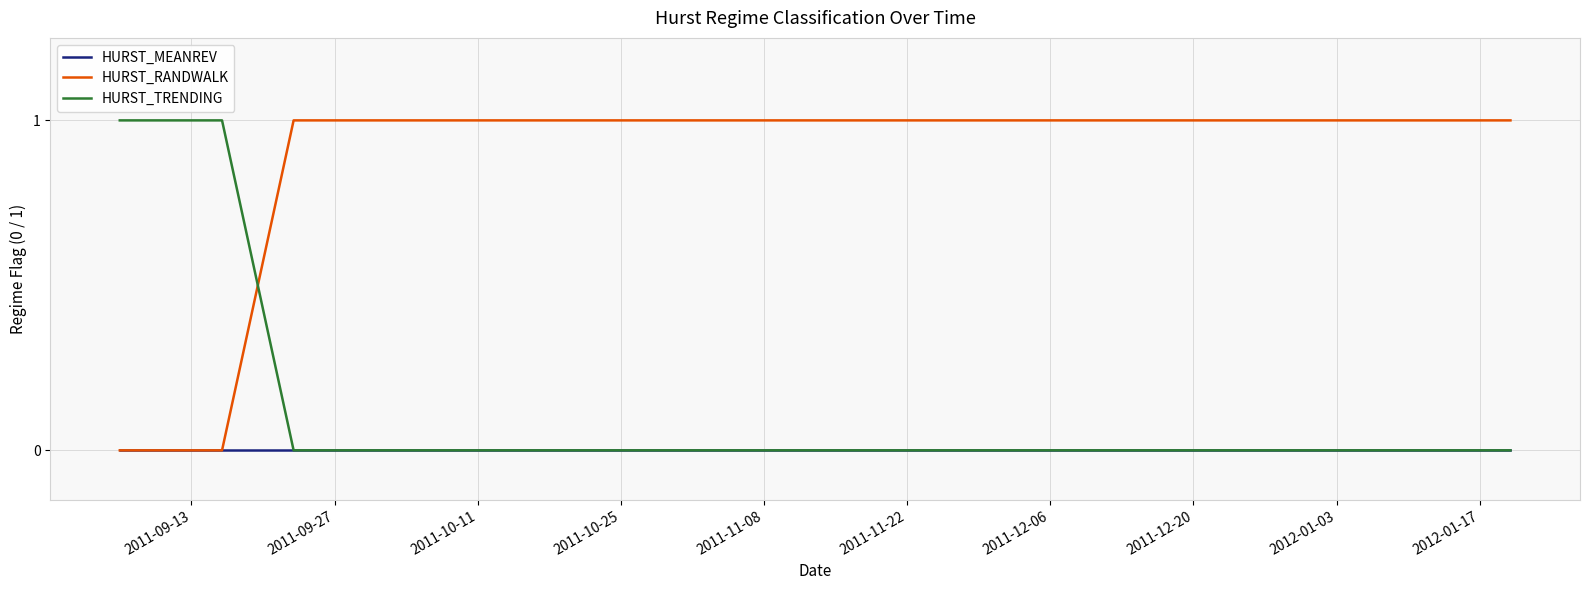

Rank the series by their average value, from lowest to highest.

HURST_MEANREV, HURST_TRENDING, HURST_RANDWALK